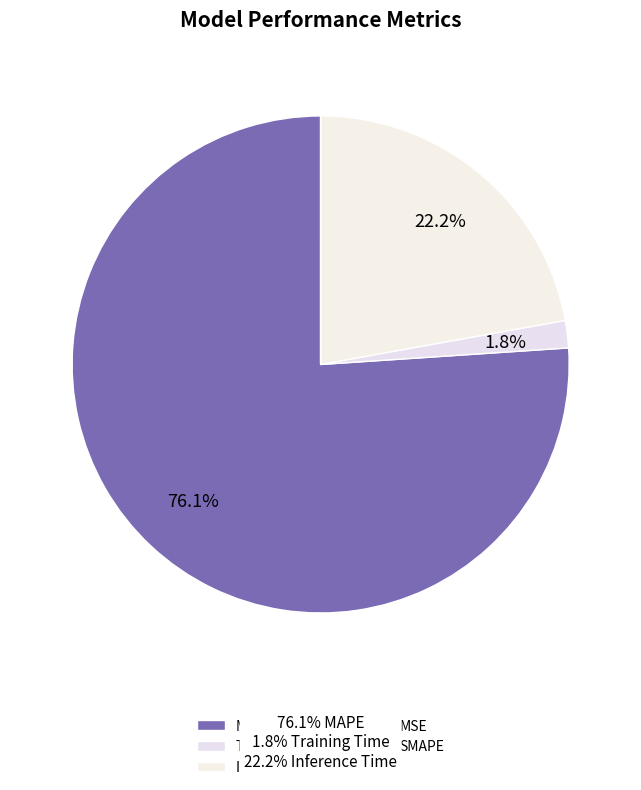

Count the number of slices in the pie.

5